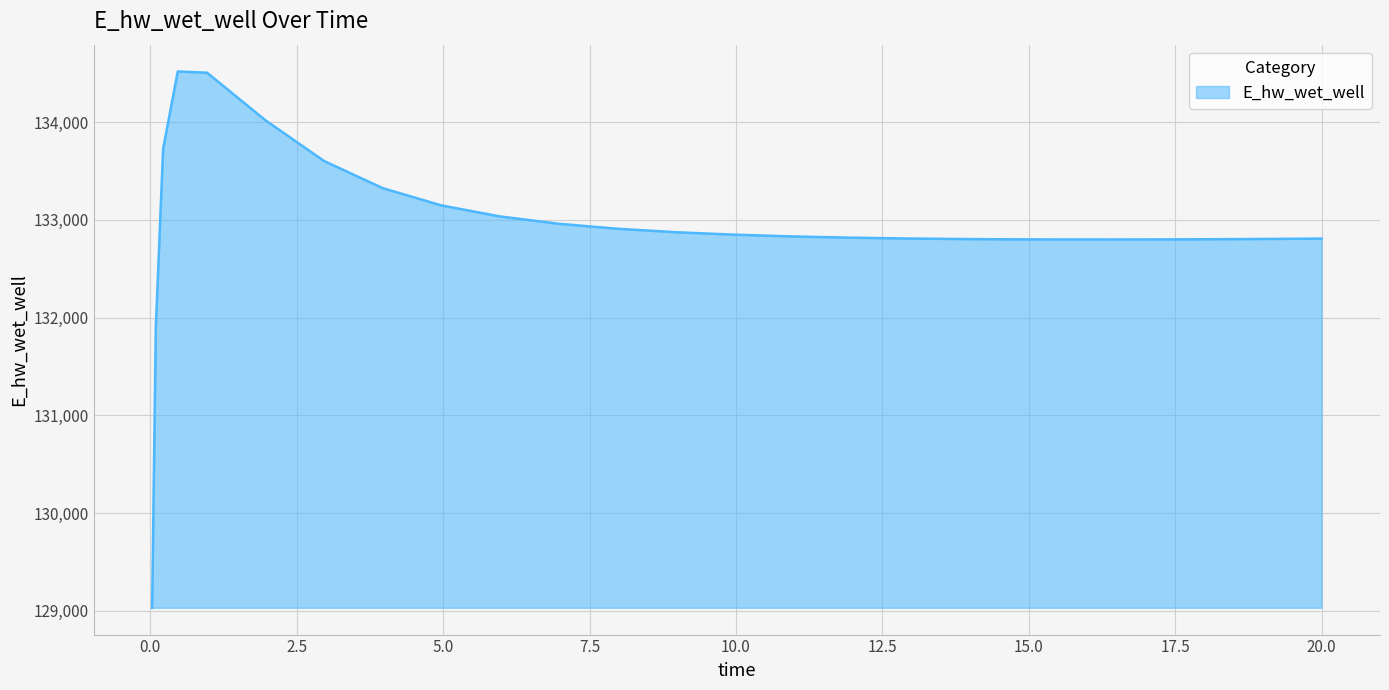

What is the difference between the maximum and minimum values?

5490.0